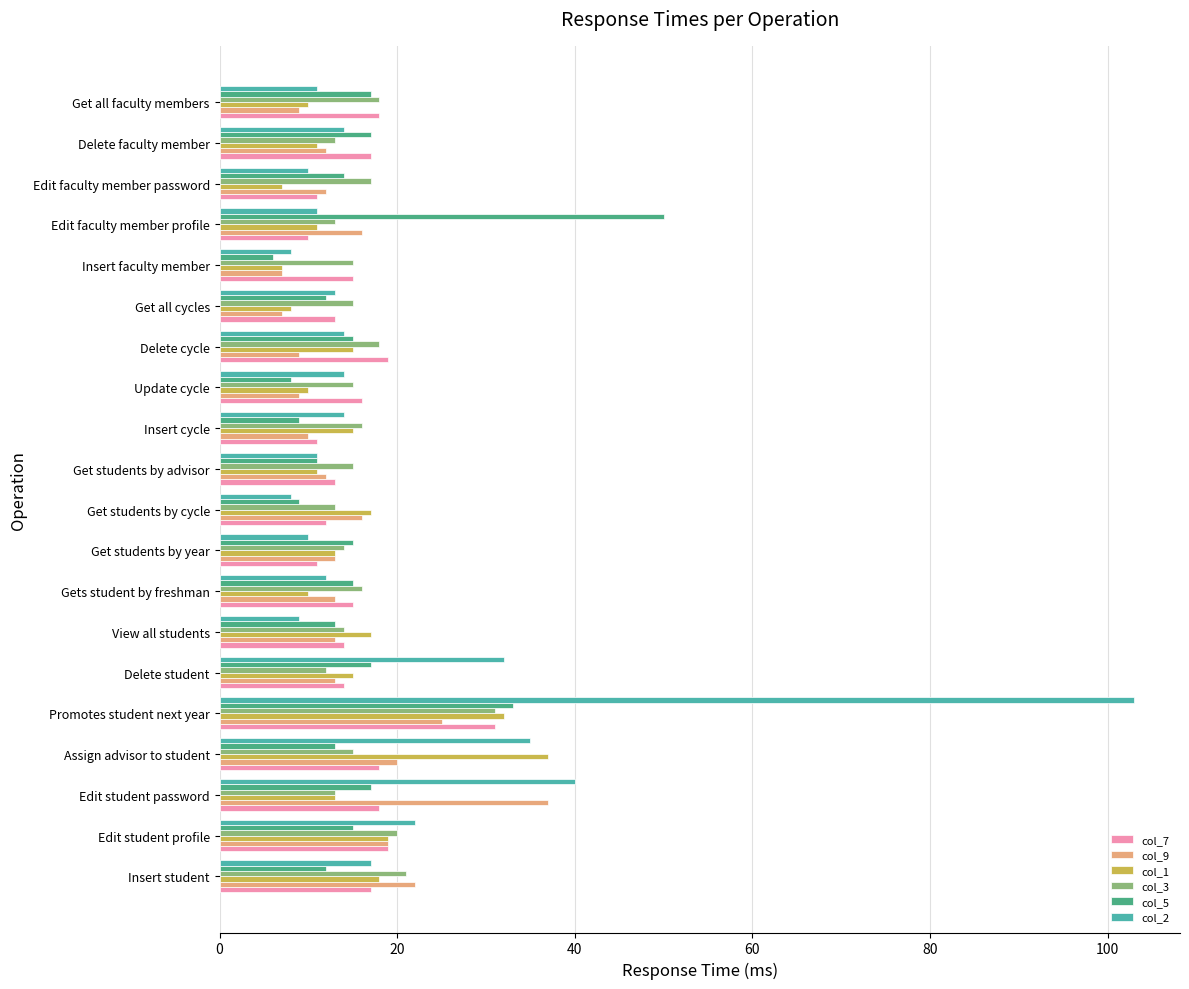

What is the difference between the second highest and second lowest values in the col_3 series?

8